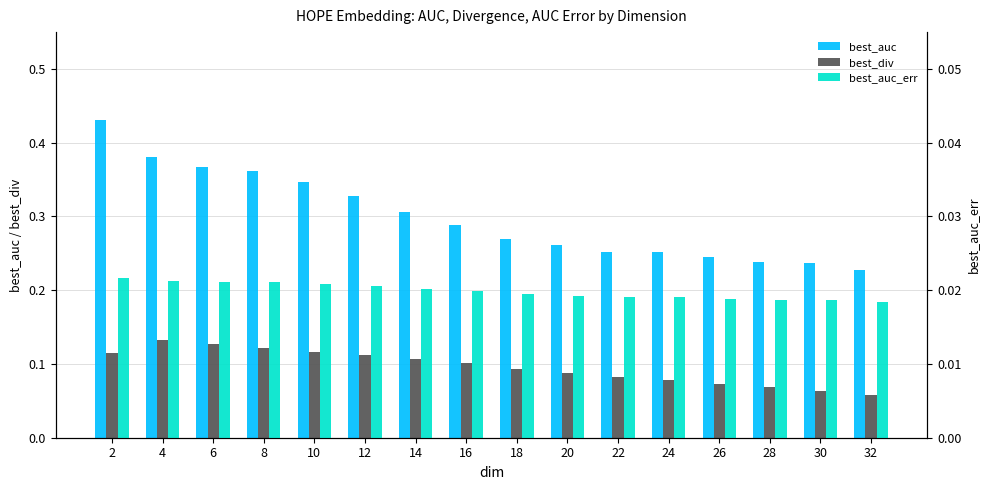

Which series has the widest spread of values?

best_auc